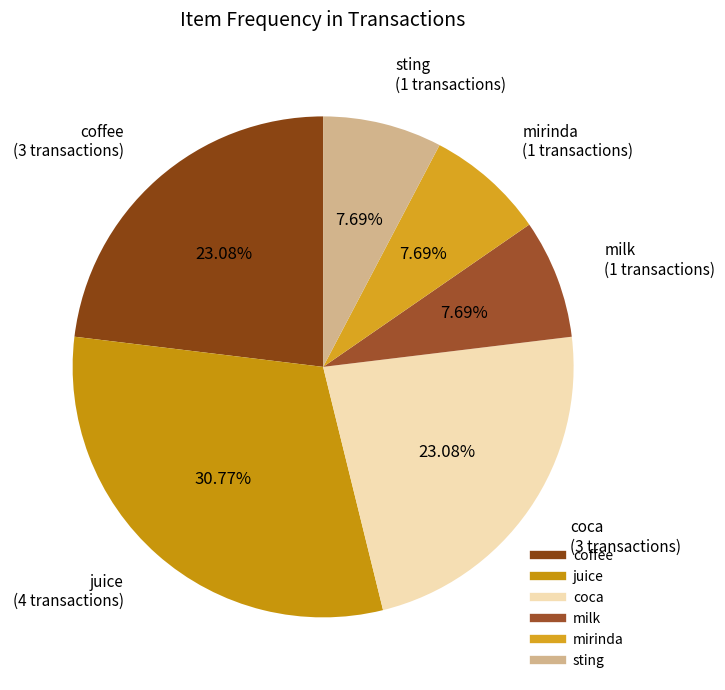

How many segments does this pie chart have?

6